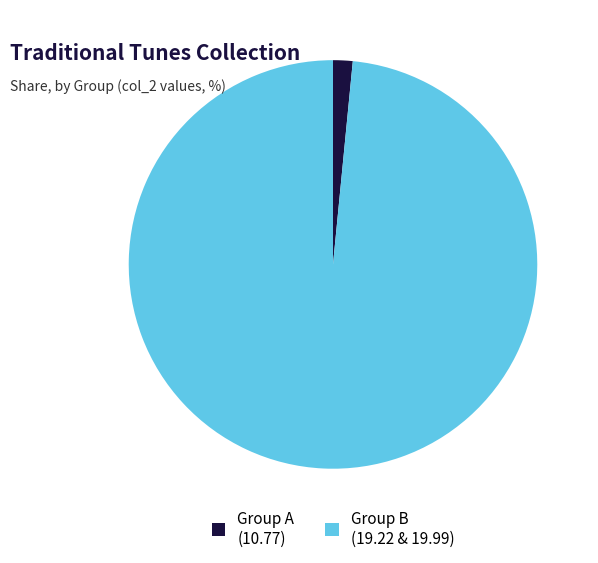

Which slice is the largest?

Group B (19.22 & 19.99)